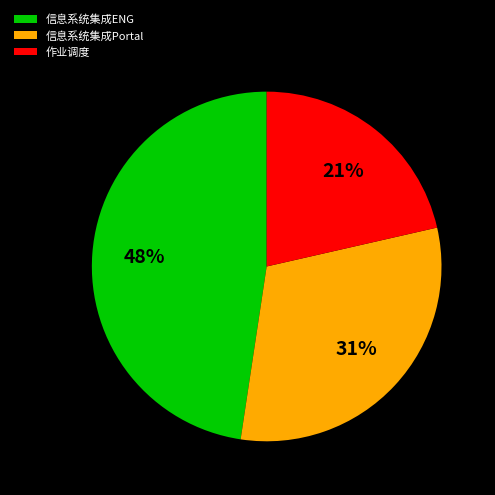

What is the ratio of the value at 作业调度 to the value at 信息系统集成Portal?

0.7